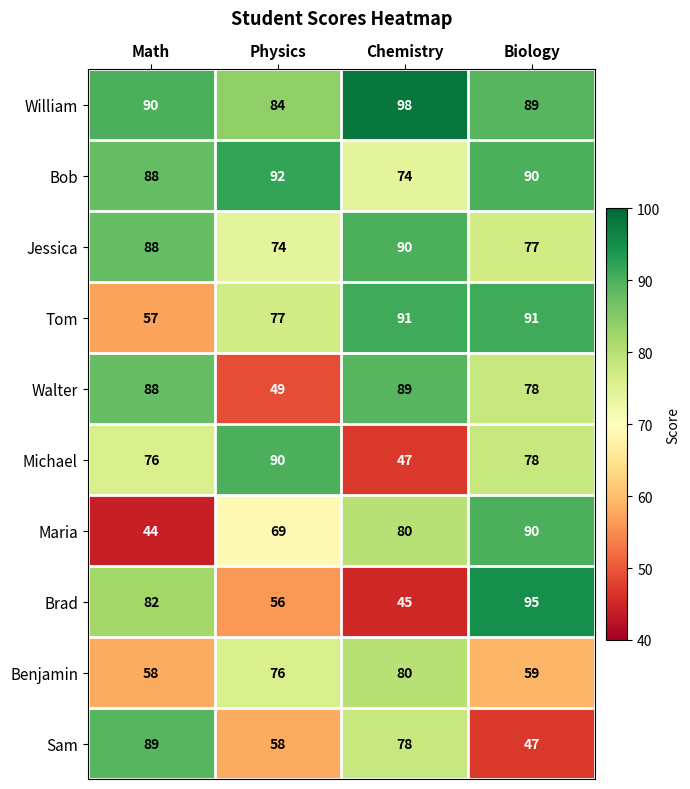

What is the greatest value displayed?

98